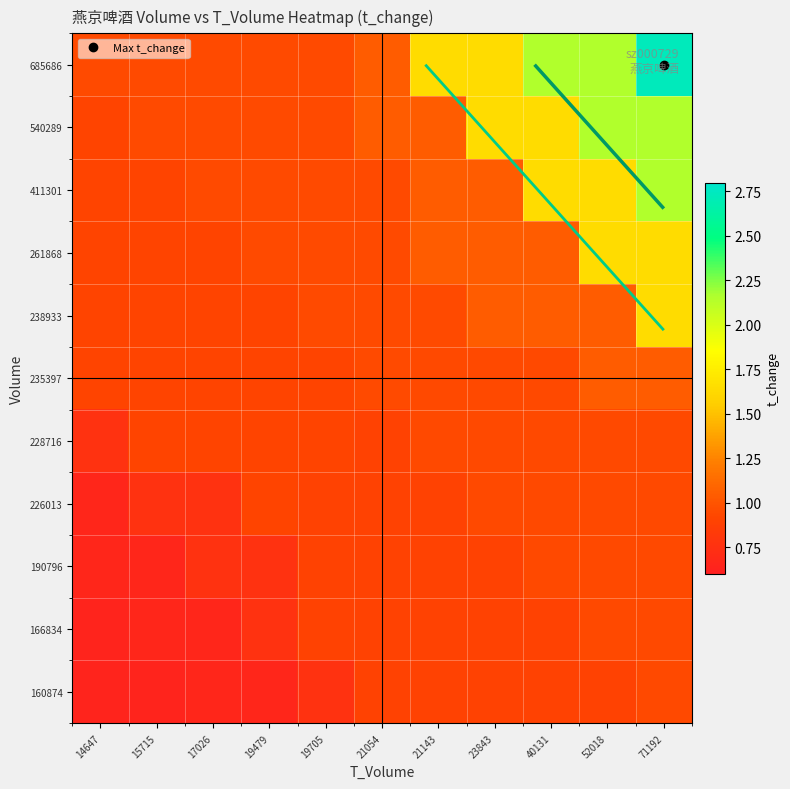

Which series has the largest total across all categories?

685686